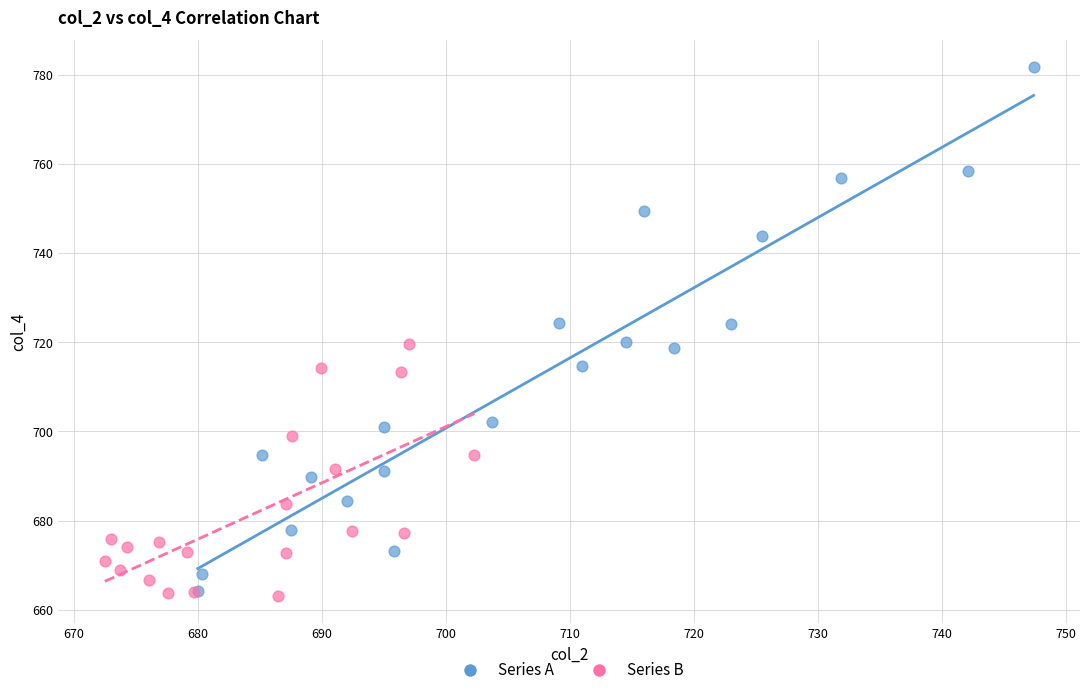

Which series contains the highest Y value?

Series A